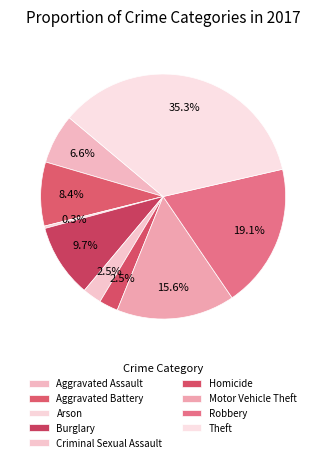

How many segments does this pie chart have?

9